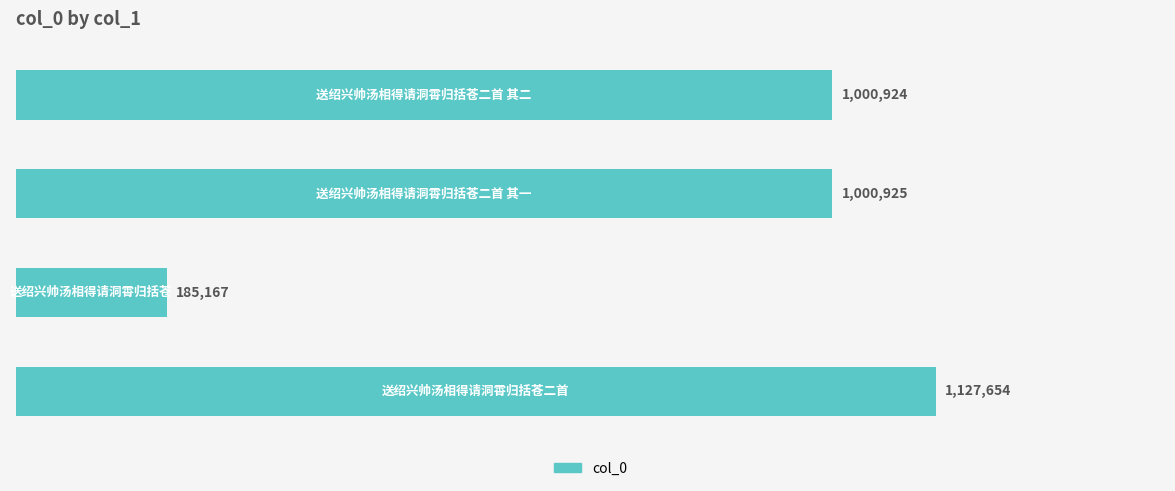

What is the sum of all values?

3314670